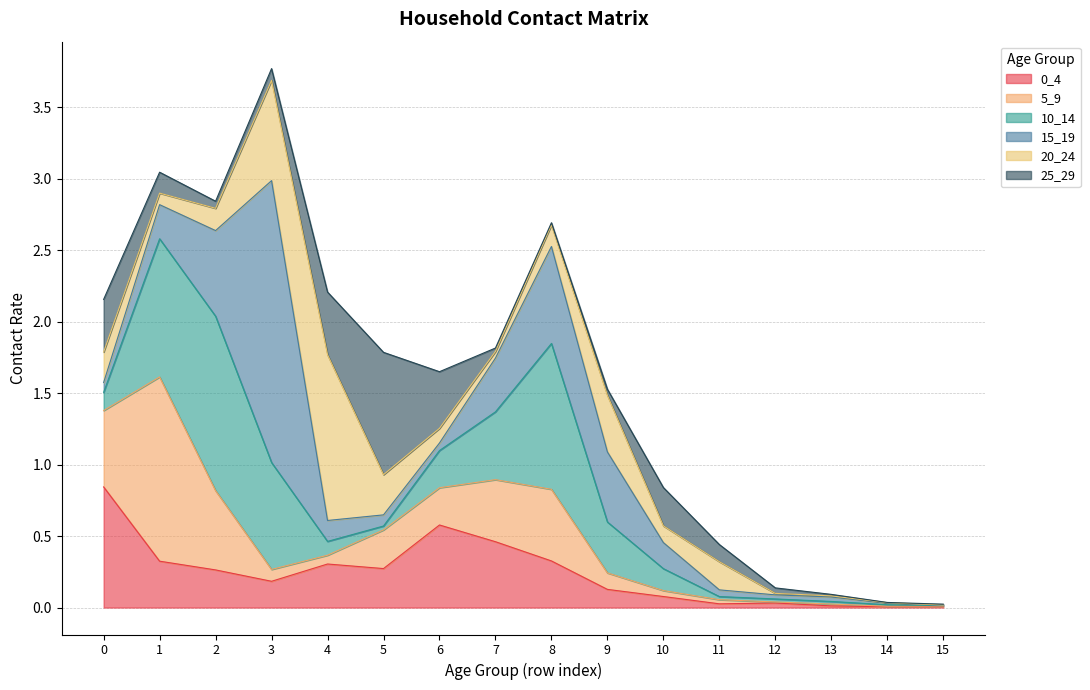

Rank the series by their maximum value, from highest to lowest.

15_19, 5_9, 10_14, 20_24, 25_29, 0_4